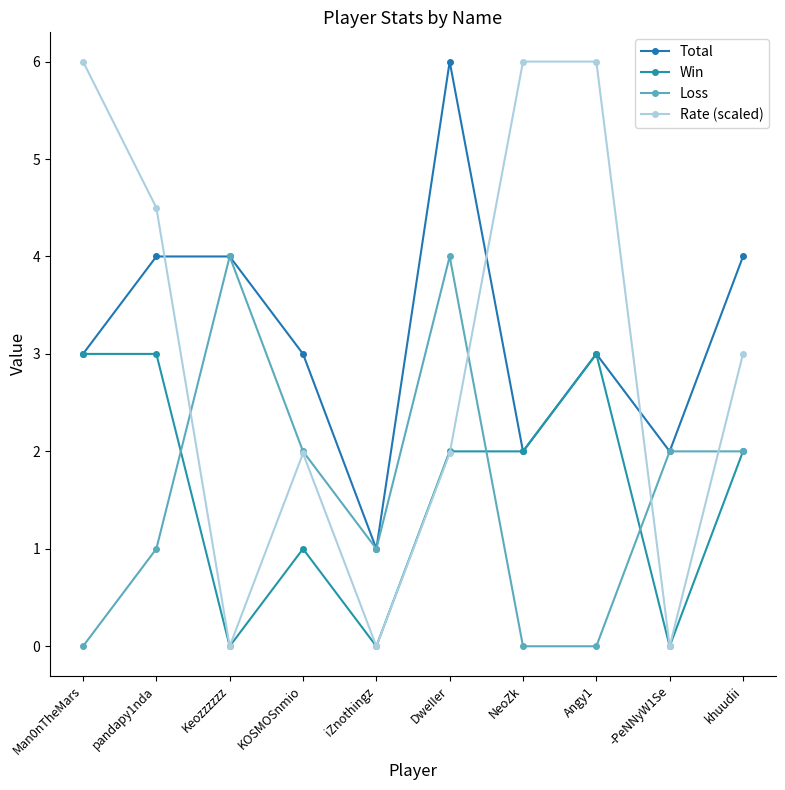

Reading left to right, list all the values displayed in this chart.

Total: 3.0	4.0	4.0	3.0	1.0	6.0	2.0	3.0	2.0	4.0
Win: 3.0	3.0	0.0	1.0	0.0	2.0	2.0	3.0	0.0	2.0
Loss: 0.0	1.0	4.0	2.0	1.0	4.0	0.0	0.0	2.0	2.0
Rate (scaled): 6.0	4.5	0.0	2.0	0.0	2.0	6.0	6.0	0.0	3.0